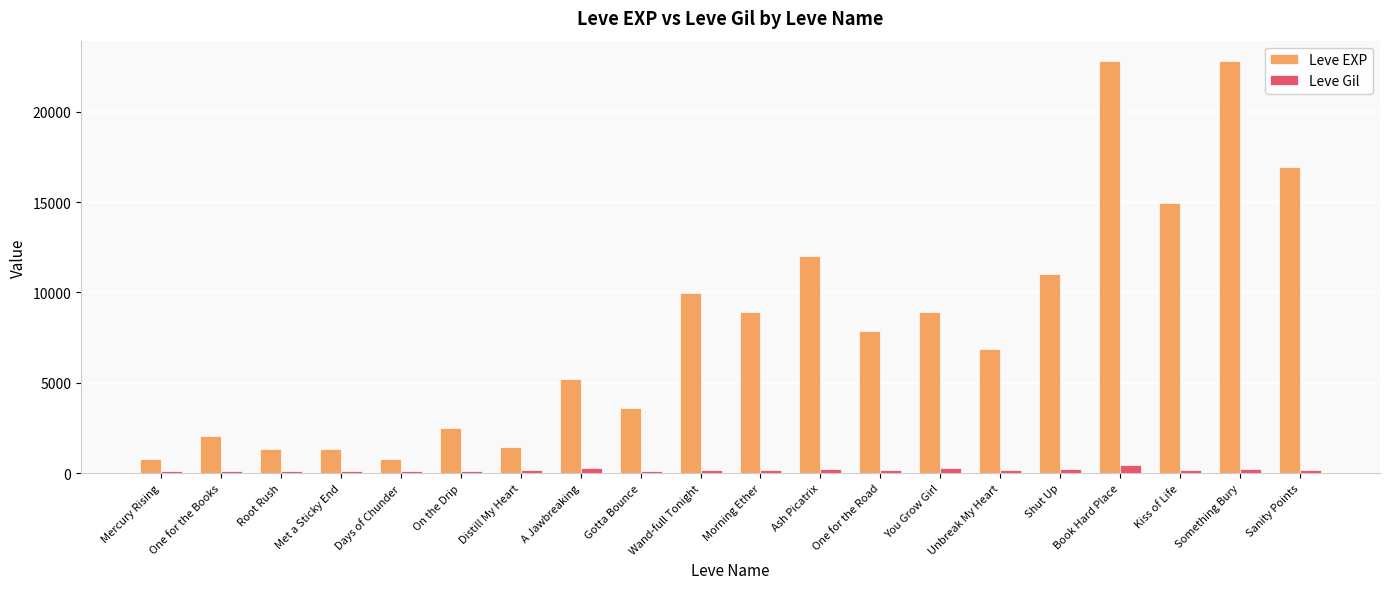

What is the minimum value for Leve EXP?

800